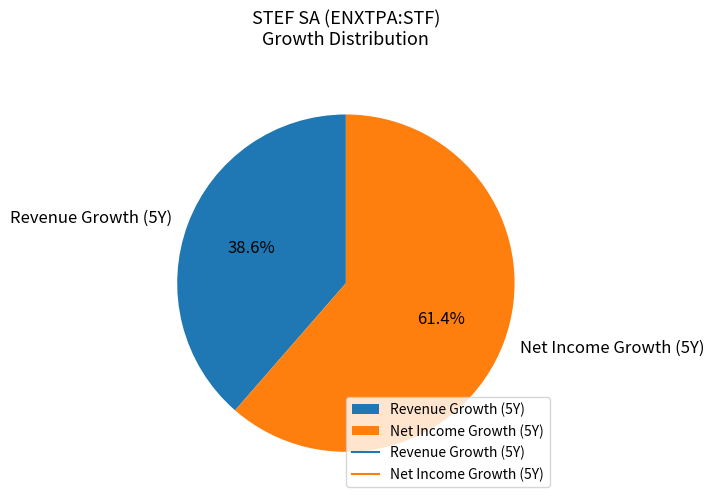

Does any single category account for the majority?

Yes